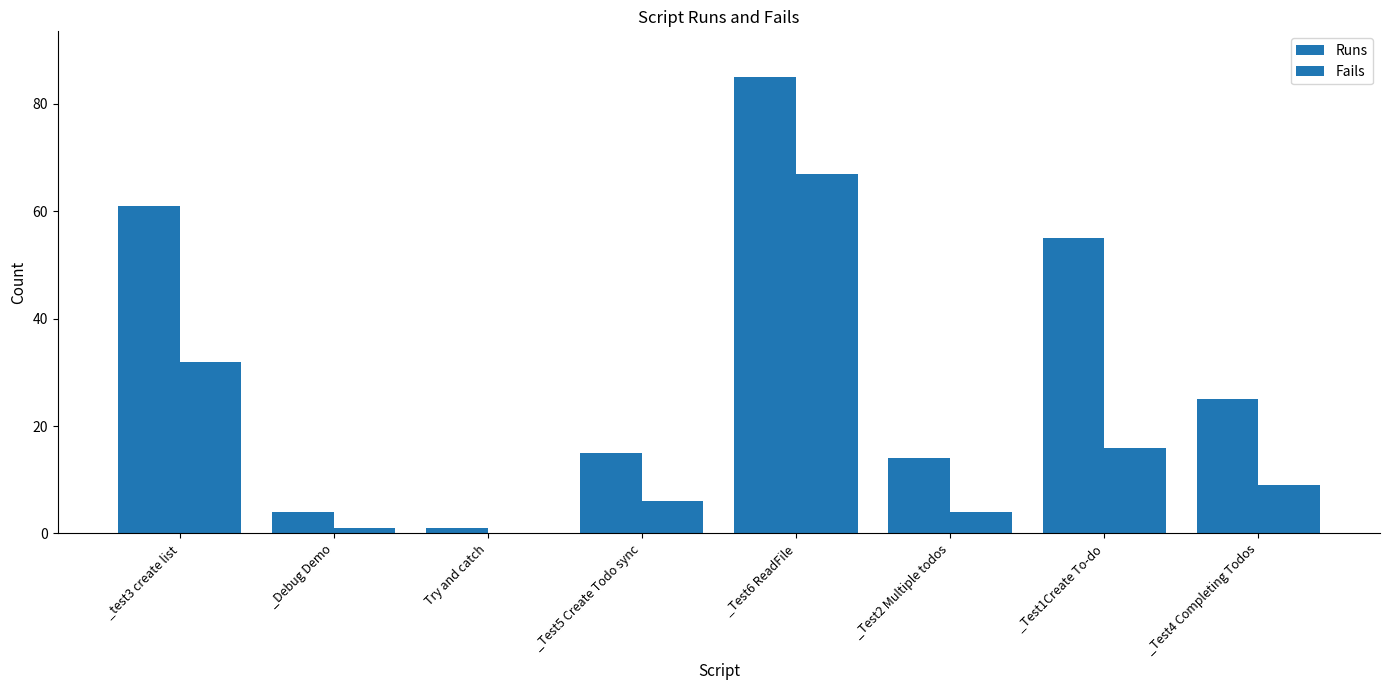

Rank the series at _Test1Create To-do from lowest to highest value.

Fails, Runs